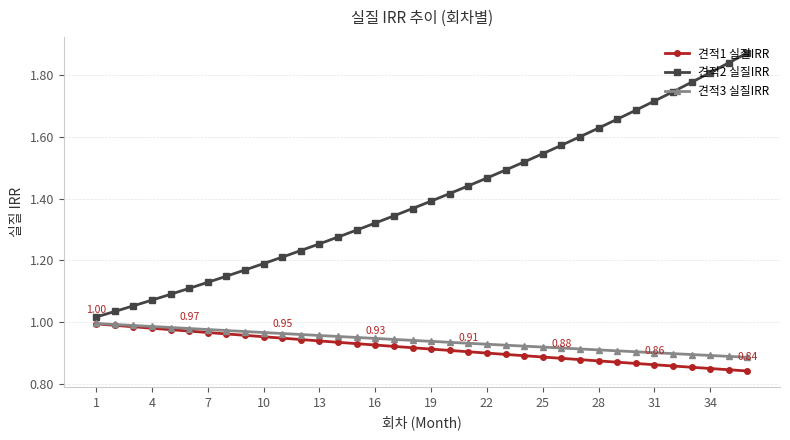

What are all the series names shown in the legend?

견적1 실질IRR, 견적2 실질IRR, 견적3 실질IRR